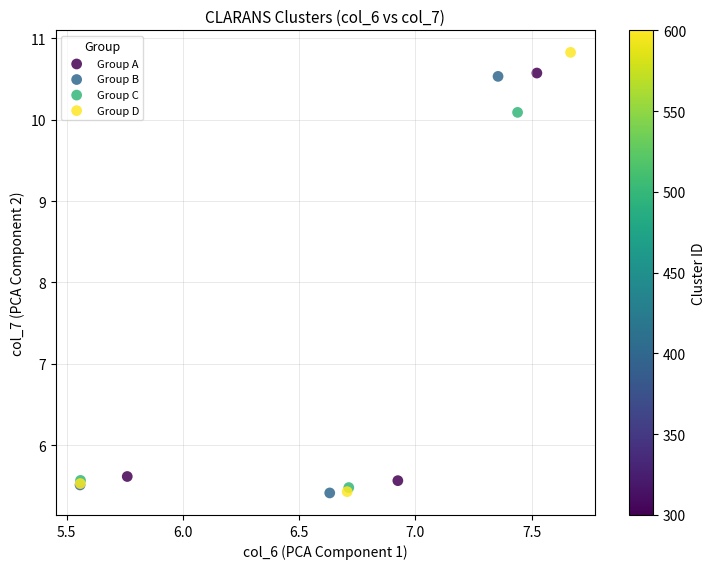

Which series has the widest spread of Y values?

Group D